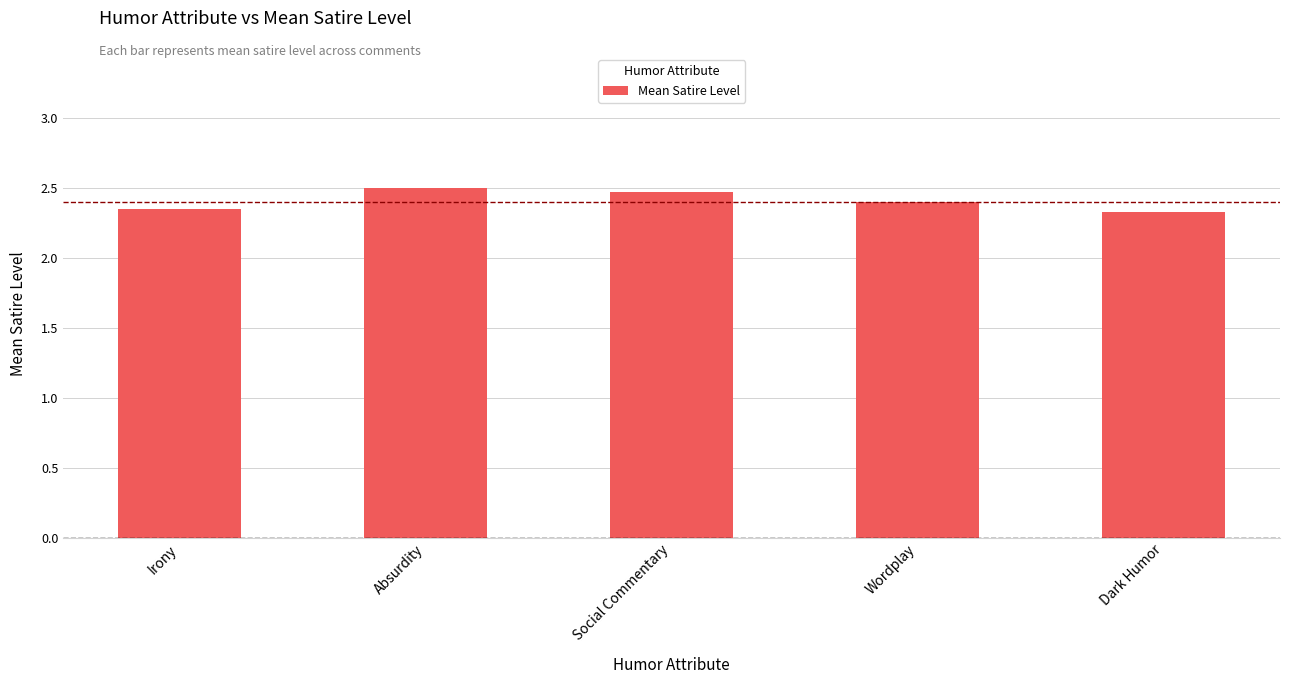

Is it true that the value at Absurdity is 0.6?

False